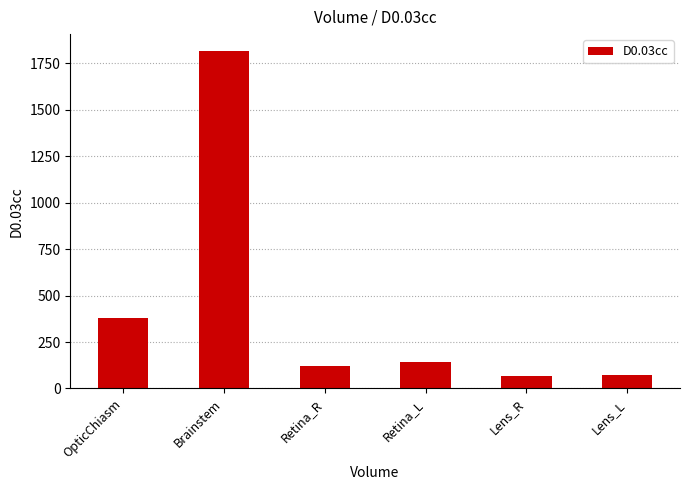

What is the maximum value shown in the chart?

1816.7